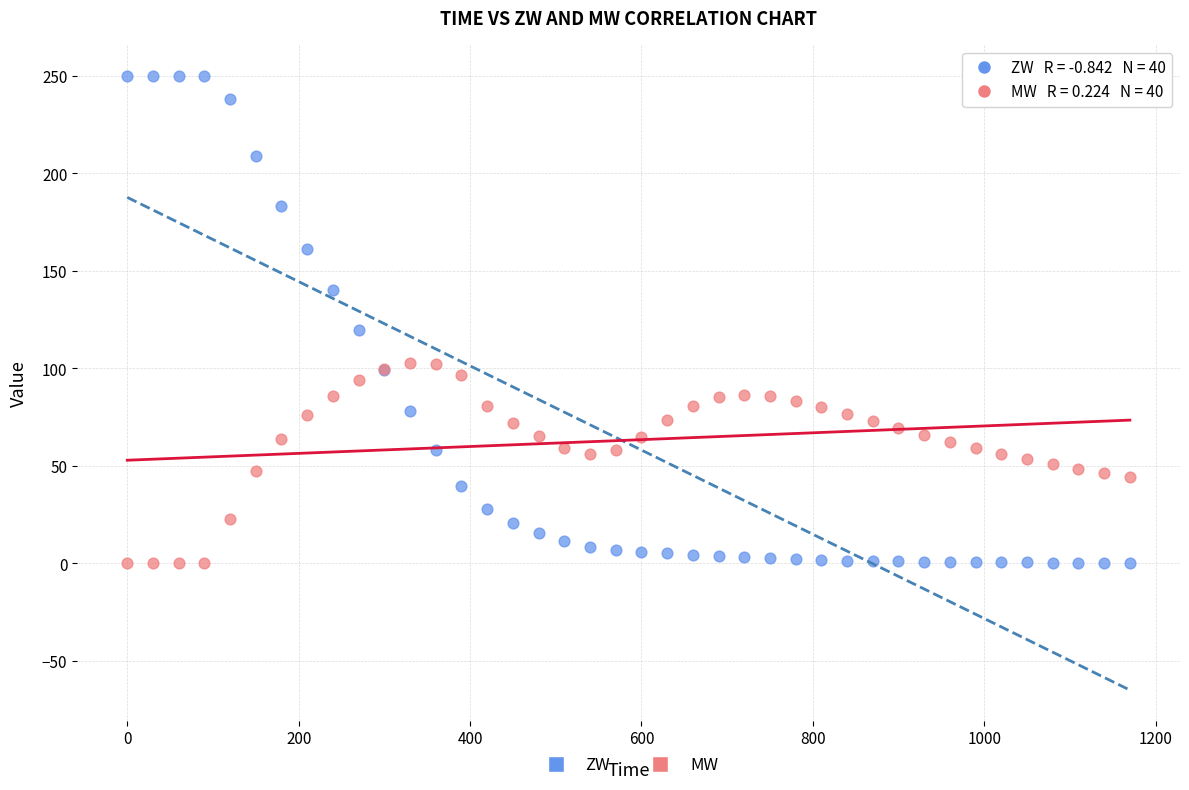

Across all series, what Y value is closest to 125?

119.7